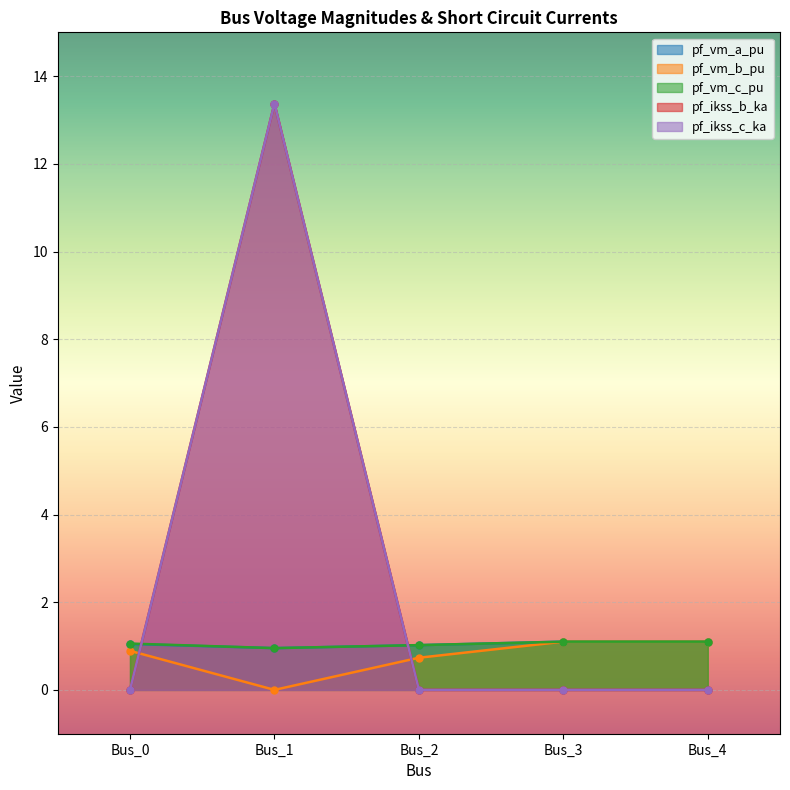

Count the pf_vm_a_pu values in the range 1 to 2.

4